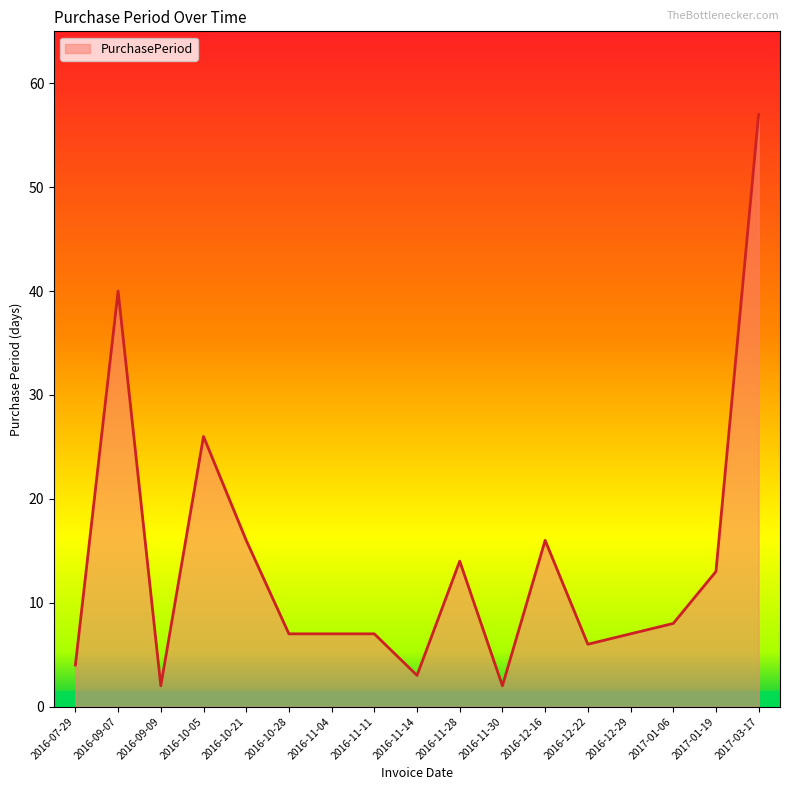

What is the approximate value at 2016-10-05, to the nearest 5?

25